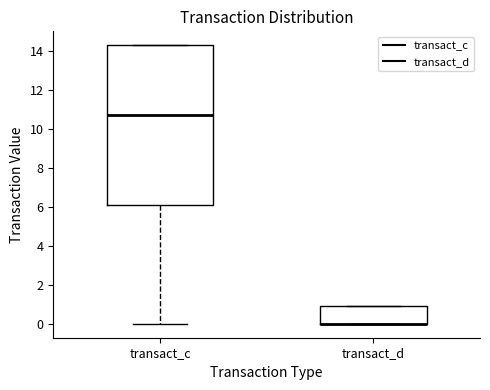

Reading left to right, transcribe this box plot: for each box, give where its median line is, the range the box spans, and where its two whiskers end, as read against the y-axis. The values are not printed on the chart, so give them approximately, as read against the axis.

transact_c: median 10.8, box 6.0 to 14.2, whiskers 0.0 to 14.2
transact_d: median 0.0 (drawn on the box's lower edge), box 0.0 to 0.8, whiskers 0.0 to 0.8